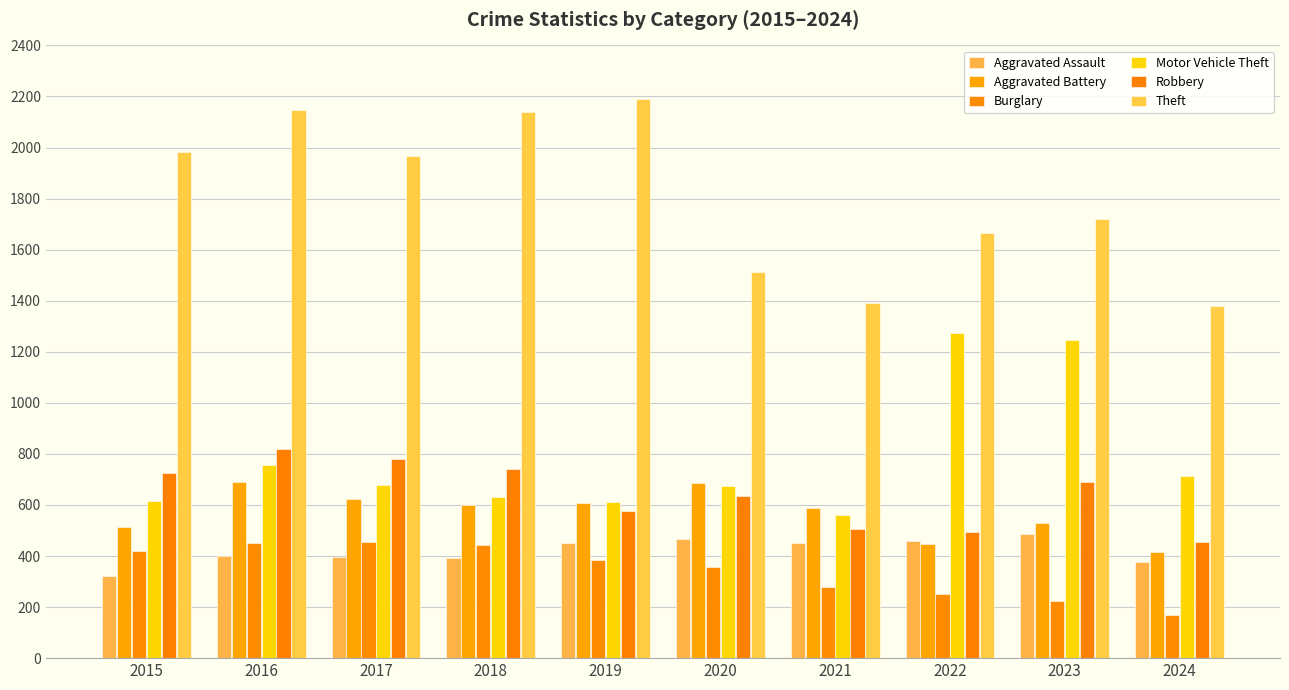

How many groups of bars are there?

10